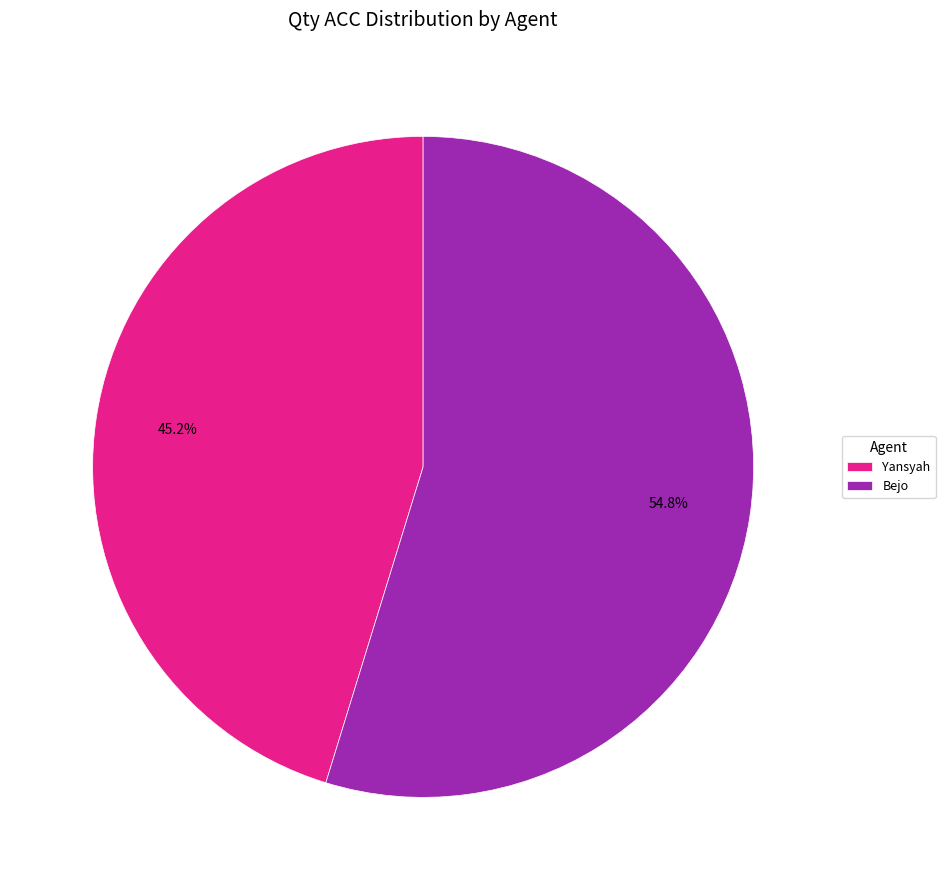

Which category has the biggest portion of the pie?

Bejo